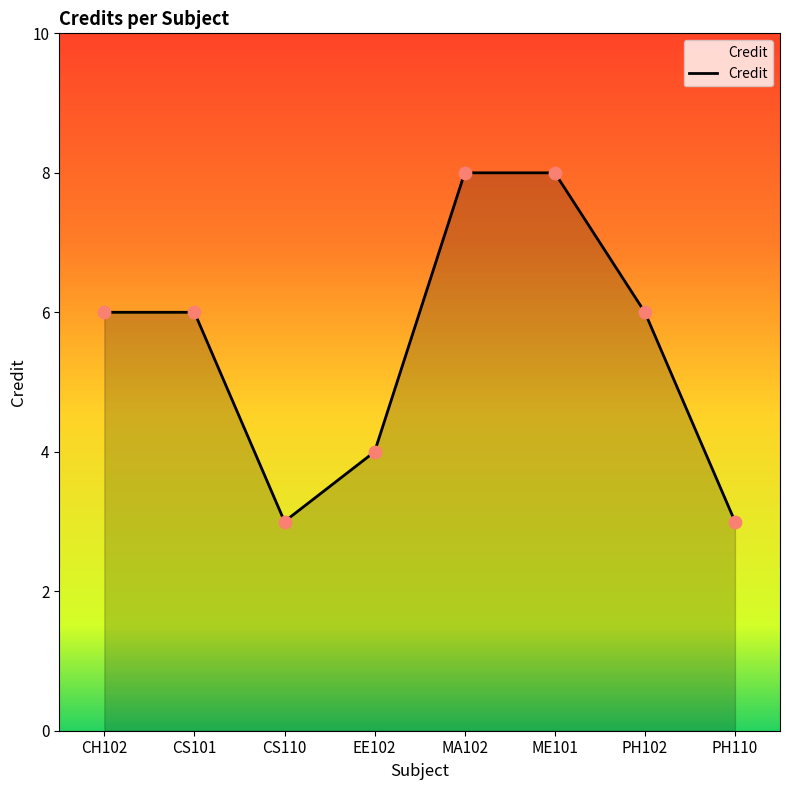

What is the change in value from ME101 to PH110?

-5